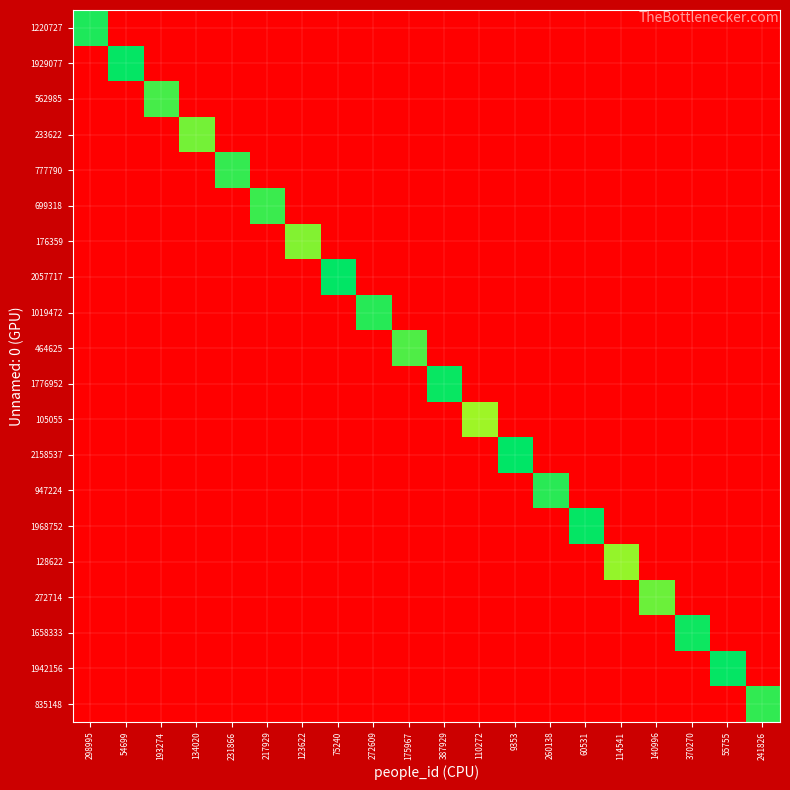

Reading left to right, list all the values displayed in this chart.

1220727: 298995=14.0	54699=0.0	193274=0.0	134020=0.0	231866=0.0	217929=0.0	123622=0.0	75240=0.0	272609=0.0	175967=0.0	387929=0.0	110272=0.0	9353=0.0	260138=0.0	60531=0.0	114541=0.0	140996=0.0	370270=0.0	55755=0.0	241826=0.0
1929077: 298995=0.0	54699=14.5	193274=0.0	134020=0.0	231866=0.0	217929=0.0	123622=0.0	75240=0.0	272609=0.0	175967=0.0	387929=0.0	110272=0.0	9353=0.0	260138=0.0	60531=0.0	114541=0.0	140996=0.0	370270=0.0	55755=0.0	241826=0.0
562985: 298995=0.0	54699=0.0	193274=13.2	134020=0.0	231866=0.0	217929=0.0	123622=0.0	75240=0.0	272609=0.0	175967=0.0	387929=0.0	110272=0.0	9353=0.0	260138=0.0	60531=0.0	114541=0.0	140996=0.0	370270=0.0	55755=0.0	241826=0.0
233622: 298995=0.0	54699=0.0	193274=0.0	134020=12.4	231866=0.0	217929=0.0	123622=0.0	75240=0.0	272609=0.0	175967=0.0	387929=0.0	110272=0.0	9353=0.0	260138=0.0	60531=0.0	114541=0.0	140996=0.0	370270=0.0	55755=0.0	241826=0.0
777790: 298995=0.0	54699=0.0	193274=0.0	134020=0.0	231866=13.6	217929=0.0	123622=0.0	75240=0.0	272609=0.0	175967=0.0	387929=0.0	110272=0.0	9353=0.0	260138=0.0	60531=0.0	114541=0.0	140996=0.0	370270=0.0	55755=0.0	241826=0.0
699318: 298995=0.0	54699=0.0	193274=0.0	134020=0.0	231866=0.0	217929=13.5	123622=0.0	75240=0.0	272609=0.0	175967=0.0	387929=0.0	110272=0.0	9353=0.0	260138=0.0	60531=0.0	114541=0.0	140996=0.0	370270=0.0	55755=0.0	241826=0.0
176359: 298995=0.0	54699=0.0	193274=0.0	134020=0.0	231866=0.0	217929=0.0	123622=12.1	75240=0.0	272609=0.0	175967=0.0	387929=0.0	110272=0.0	9353=0.0	260138=0.0	60531=0.0	114541=0.0	140996=0.0	370270=0.0	55755=0.0	241826=0.0
2057717: 298995=0.0	54699=0.0	193274=0.0	134020=0.0	231866=0.0	217929=0.0	123622=0.0	75240=14.5	272609=0.0	175967=0.0	387929=0.0	110272=0.0	9353=0.0	260138=0.0	60531=0.0	114541=0.0	140996=0.0	370270=0.0	55755=0.0	241826=0.0
1019472: 298995=0.0	54699=0.0	193274=0.0	134020=0.0	231866=0.0	217929=0.0	123622=0.0	75240=0.0	272609=13.8	175967=0.0	387929=0.0	110272=0.0	9353=0.0	260138=0.0	60531=0.0	114541=0.0	140996=0.0	370270=0.0	55755=0.0	241826=0.0
464625: 298995=0.0	54699=0.0	193274=0.0	134020=0.0	231866=0.0	217929=0.0	123622=0.0	75240=0.0	272609=0.0	175967=13.0	387929=0.0	110272=0.0	9353=0.0	260138=0.0	60531=0.0	114541=0.0	140996=0.0	370270=0.0	55755=0.0	241826=0.0
1776952: 298995=0.0	54699=0.0	193274=0.0	134020=0.0	231866=0.0	217929=0.0	123622=0.0	75240=0.0	272609=0.0	175967=0.0	387929=14.4	110272=0.0	9353=0.0	260138=0.0	60531=0.0	114541=0.0	140996=0.0	370270=0.0	55755=0.0	241826=0.0
105055: 298995=0.0	54699=0.0	193274=0.0	134020=0.0	231866=0.0	217929=0.0	123622=0.0	75240=0.0	272609=0.0	175967=0.0	387929=0.0	110272=11.6	9353=0.0	260138=0.0	60531=0.0	114541=0.0	140996=0.0	370270=0.0	55755=0.0	241826=0.0
2158537: 298995=0.0	54699=0.0	193274=0.0	134020=0.0	231866=0.0	217929=0.0	123622=0.0	75240=0.0	272609=0.0	175967=0.0	387929=0.0	110272=0.0	9353=14.6	260138=0.0	60531=0.0	114541=0.0	140996=0.0	370270=0.0	55755=0.0	241826=0.0
947224: 298995=0.0	54699=0.0	193274=0.0	134020=0.0	231866=0.0	217929=0.0	123622=0.0	75240=0.0	272609=0.0	175967=0.0	387929=0.0	110272=0.0	9353=0.0	260138=13.8	60531=0.0	114541=0.0	140996=0.0	370270=0.0	55755=0.0	241826=0.0
1968752: 298995=0.0	54699=0.0	193274=0.0	134020=0.0	231866=0.0	217929=0.0	123622=0.0	75240=0.0	272609=0.0	175967=0.0	387929=0.0	110272=0.0	9353=0.0	260138=0.0	60531=14.5	114541=0.0	140996=0.0	370270=0.0	55755=0.0	241826=0.0
128622: 298995=0.0	54699=0.0	193274=0.0	134020=0.0	231866=0.0	217929=0.0	123622=0.0	75240=0.0	272609=0.0	175967=0.0	387929=0.0	110272=0.0	9353=0.0	260138=0.0	60531=0.0	114541=11.8	140996=0.0	370270=0.0	55755=0.0	241826=0.0
272714: 298995=0.0	54699=0.0	193274=0.0	134020=0.0	231866=0.0	217929=0.0	123622=0.0	75240=0.0	272609=0.0	175967=0.0	387929=0.0	110272=0.0	9353=0.0	260138=0.0	60531=0.0	114541=0.0	140996=12.5	370270=0.0	55755=0.0	241826=0.0
1658333: 298995=0.0	54699=0.0	193274=0.0	134020=0.0	231866=0.0	217929=0.0	123622=0.0	75240=0.0	272609=0.0	175967=0.0	387929=0.0	110272=0.0	9353=0.0	260138=0.0	60531=0.0	114541=0.0	140996=0.0	370270=14.3	55755=0.0	241826=0.0
1942156: 298995=0.0	54699=0.0	193274=0.0	134020=0.0	231866=0.0	217929=0.0	123622=0.0	75240=0.0	272609=0.0	175967=0.0	387929=0.0	110272=0.0	9353=0.0	260138=0.0	60531=0.0	114541=0.0	140996=0.0	370270=0.0	55755=14.5	241826=0.0
835148: 298995=0.0	54699=0.0	193274=0.0	134020=0.0	231866=0.0	217929=0.0	123622=0.0	75240=0.0	272609=0.0	175967=0.0	387929=0.0	110272=0.0	9353=0.0	260138=0.0	60531=0.0	114541=0.0	140996=0.0	370270=0.0	55755=0.0	241826=13.6